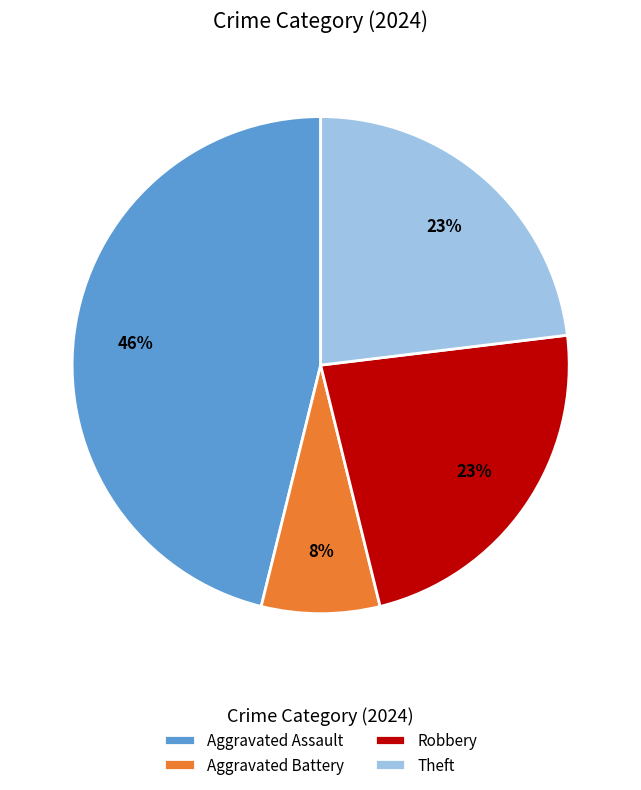

Is the sum of Aggravated Battery and Robbery greater than half?

No